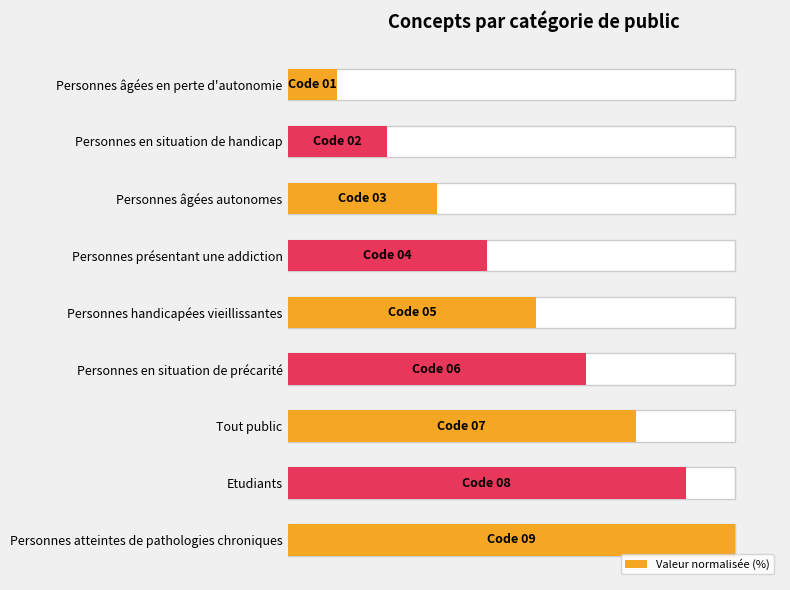

What is the average value?

55.6